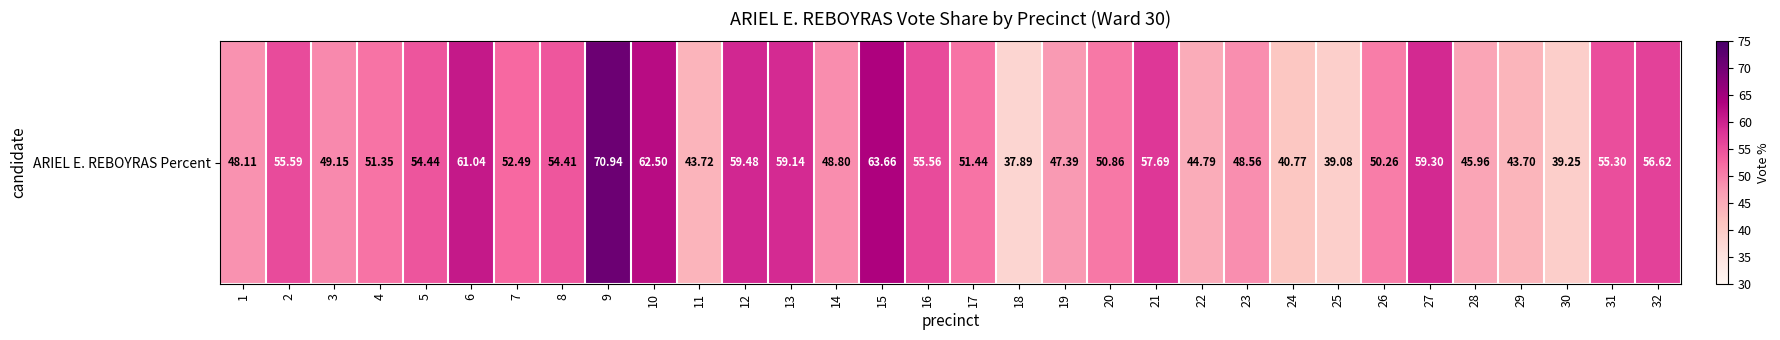

Count the number of data series in this chart.

1